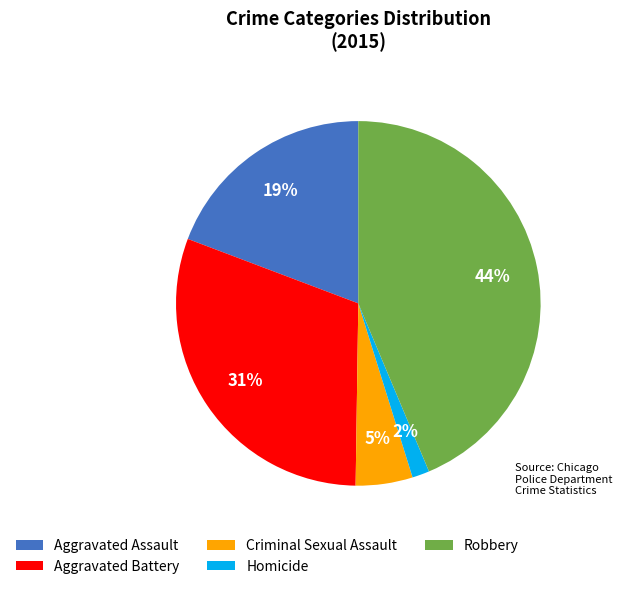

Which slice is the largest?

Robbery